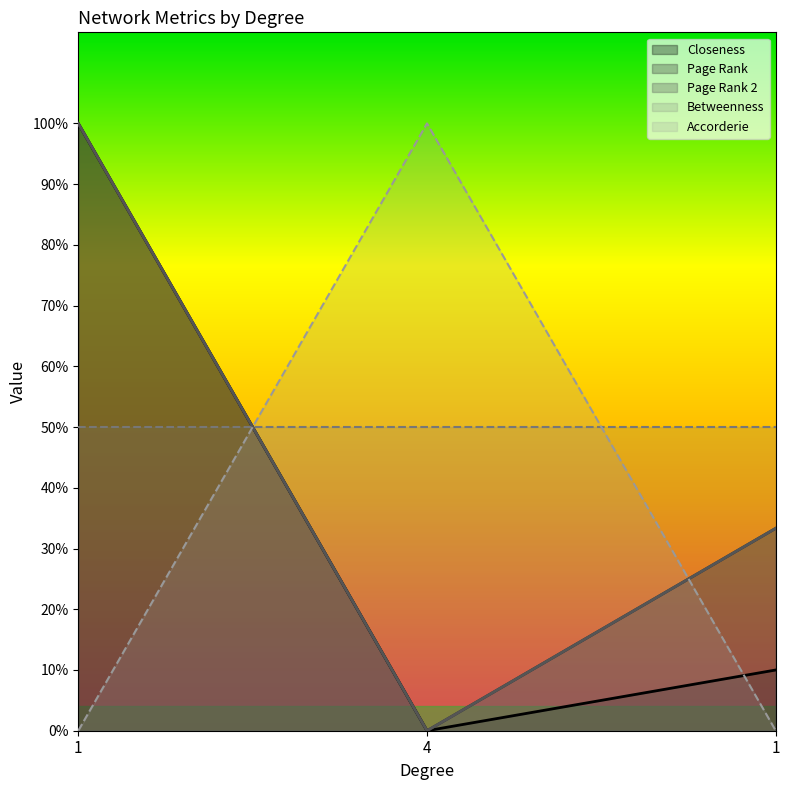

The Page Rank series shows 1.0 at 1. True or false?

True